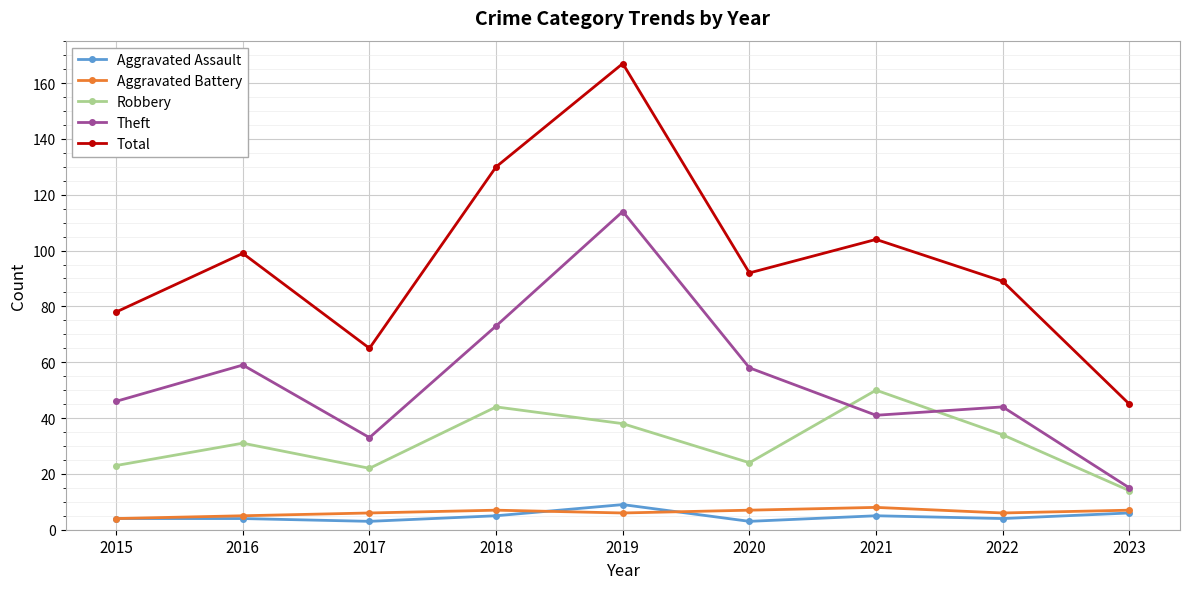

What is the spread (max minus min) of values at 2019?

161